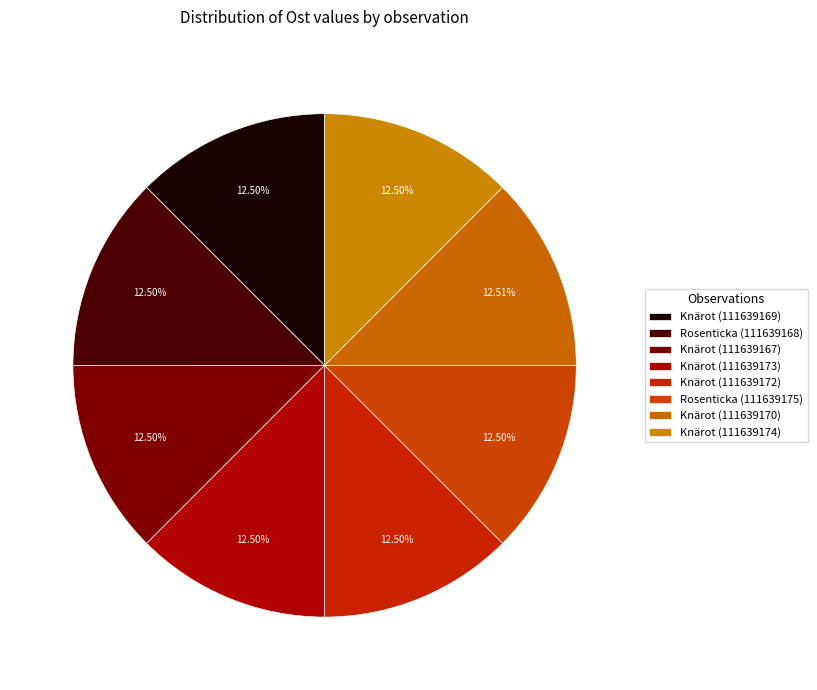

Does any single category account for the majority?

No